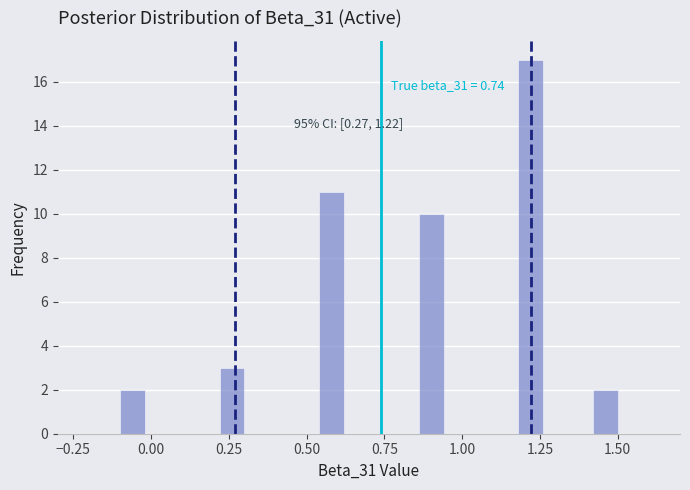

Around what value on the x-axis is the tallest bar? Give the approximate position of its centre, as read against the axis.

1.20